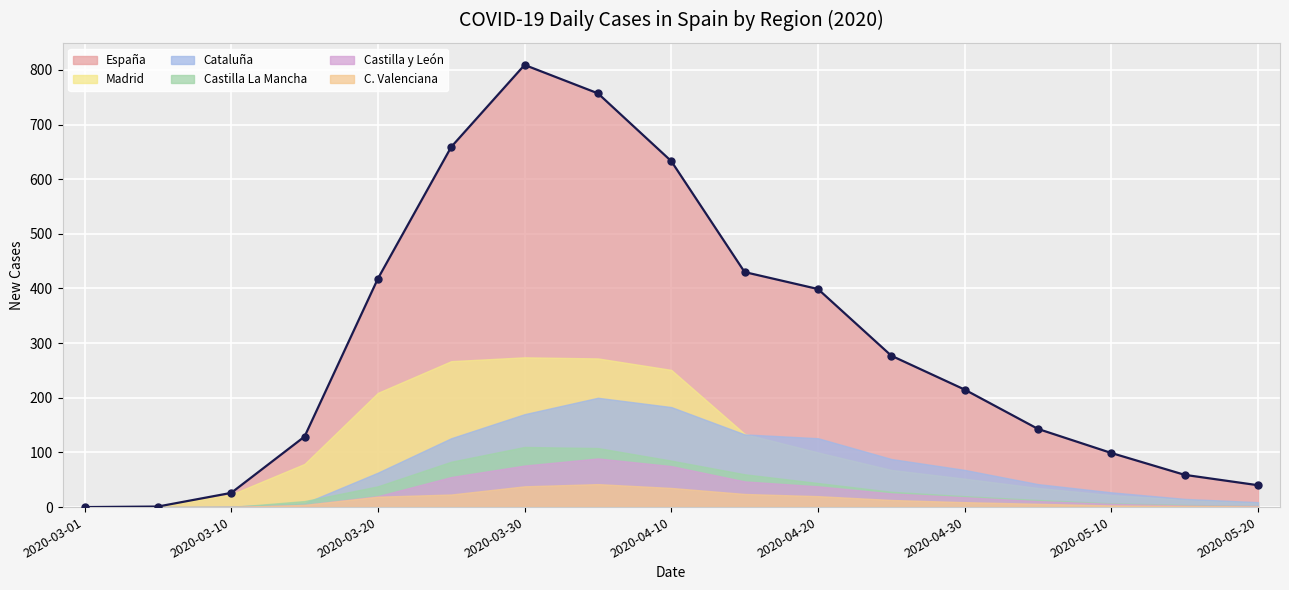

Where is España nearest to the value 404?

2020-04-20